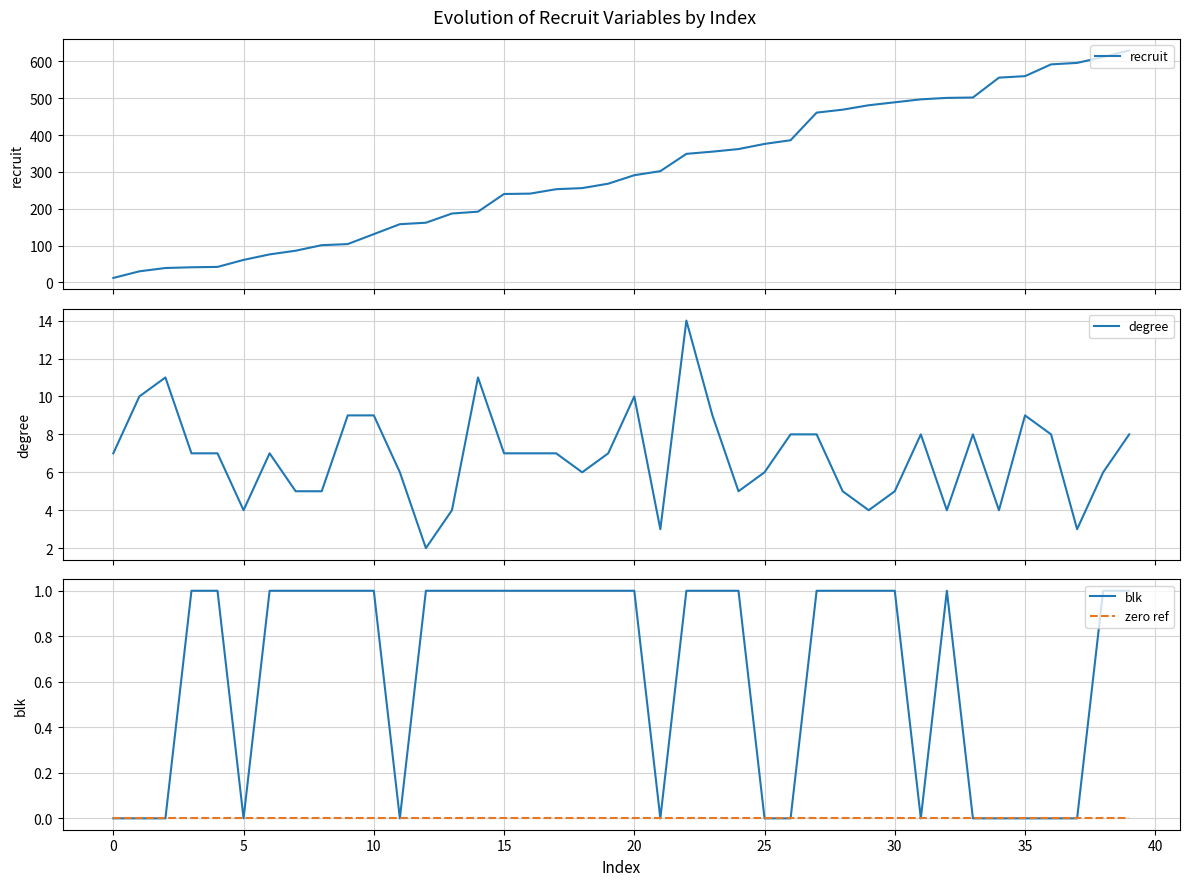

Reading left to right, what are all the values shown in this chart?

recruit: −5=12	0=30	5=39	10=41	15=42	20=61	25=76	30=86	35=101	40=104	45=131	11=158	12=162	13=187	14=192	15=240	16=241	17=253	18=256	19=268	20=291	21=302	22=349	23=355	24=362	25=376	26=386	27=461	28=469	29=481	30=489	31=497	32=501	33=502	34=556	35=560	36=592	37=596	38=612	39=630
degree: −5=7	0=10	5=11	10=7	15=7	20=4	25=7	30=5	35=5	40=9	45=9	11=6	12=2	13=4	14=11	15=7	16=7	17=7	18=6	19=7	20=10	21=3	22=14	23=9	24=5	25=6	26=8	27=8	28=5	29=4	30=5	31=8	32=4	33=8	34=4	35=9	36=8	37=3	38=6	39=8
blk: −5=0	0=0	5=0	10=1	15=1	20=0	25=1	30=1	35=1	40=1	45=1	11=0	12=1	13=1	14=1	15=1	16=1	17=1	18=1	19=1	20=1	21=0	22=1	23=1	24=1	25=0	26=0	27=1	28=1	29=1	30=1	31=0	32=1	33=0	34=0	35=0	36=0	37=0	38=1	39=1
zero ref: −5=0	0=0	5=0	10=0	15=0	20=0	25=0	30=0	35=0	40=0	45=0	11=0	12=0	13=0	14=0	15=0	16=0	17=0	18=0	19=0	20=0	21=0	22=0	23=0	24=0	25=0	26=0	27=0	28=0	29=0	30=0	31=0	32=0	33=0	34=0	35=0	36=0	37=0	38=0	39=0